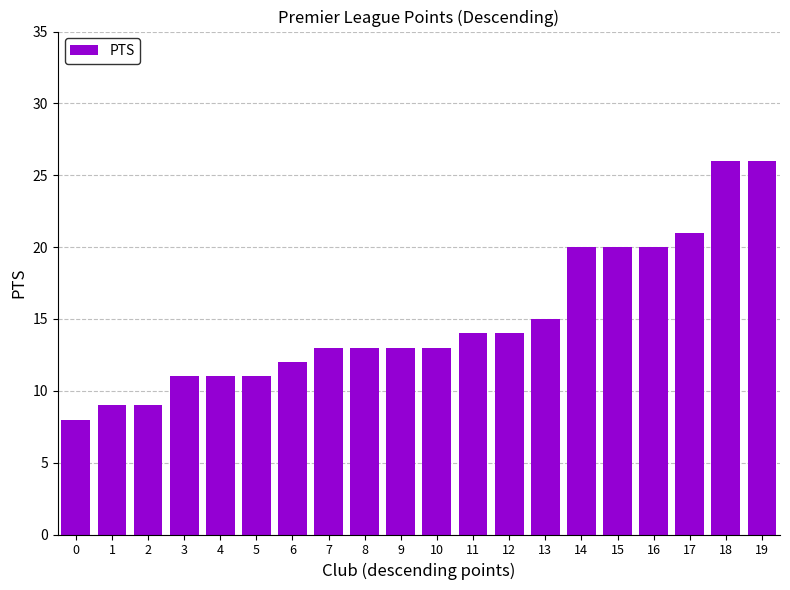

Read the value at 0, to the nearest 10.

10